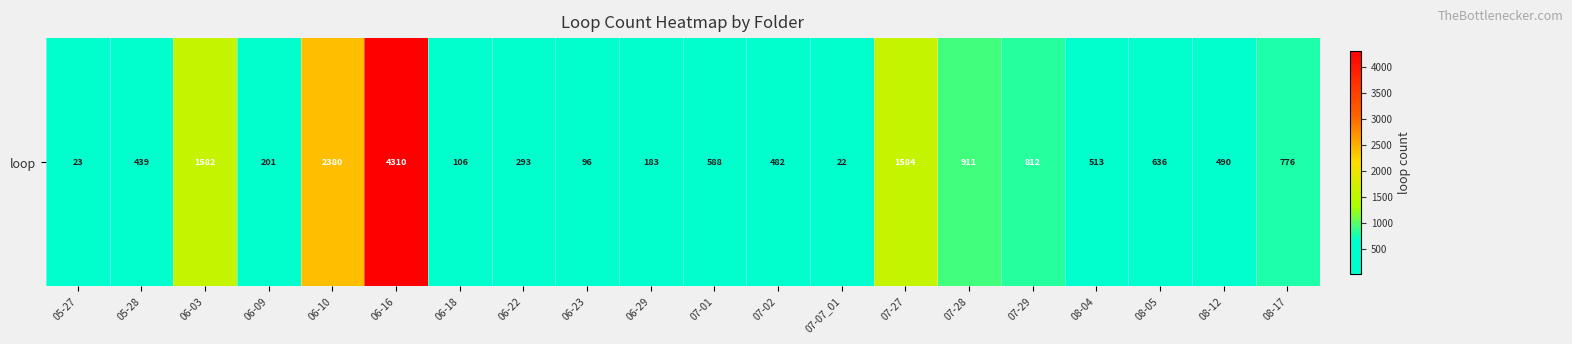

Reading left to right, transcribe all the data shown in this chart.

23	439	1582	201	2380	4310	106	293	96	183	588	482	22	1584	911	812	513	636	490	776